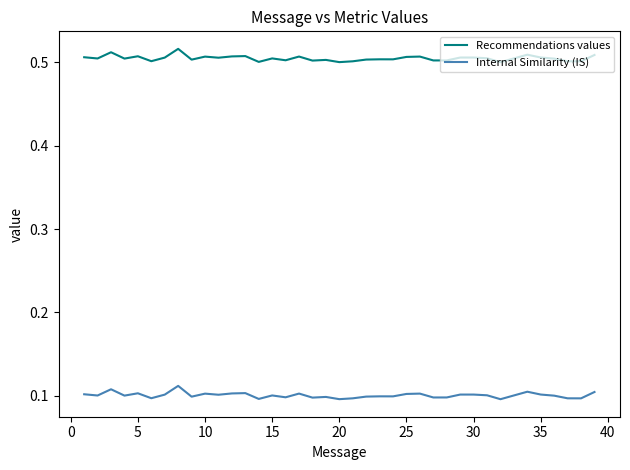

Which series has the largest total across all categories?

Recommendations values